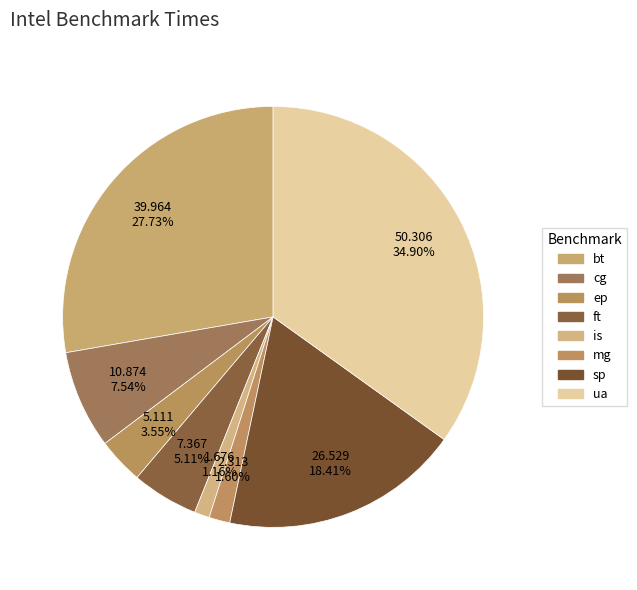

What portion of the pie excludes is?

98.8%